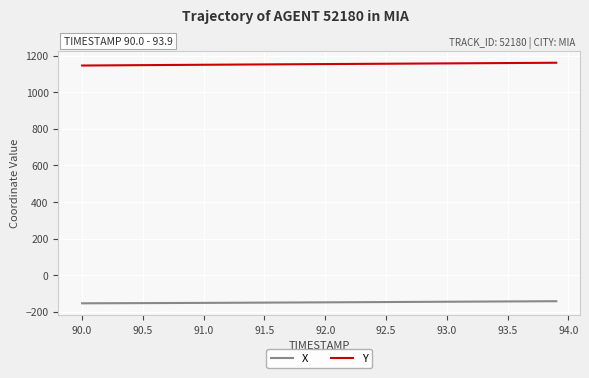

What is the lowest value of the X series?

-153.9